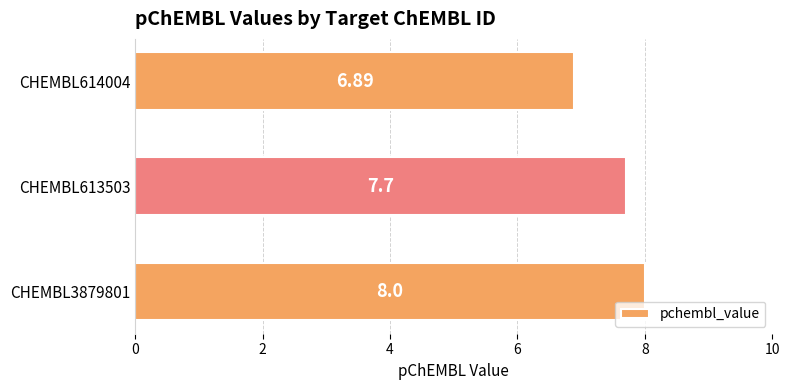

How many bars are there in total?

3